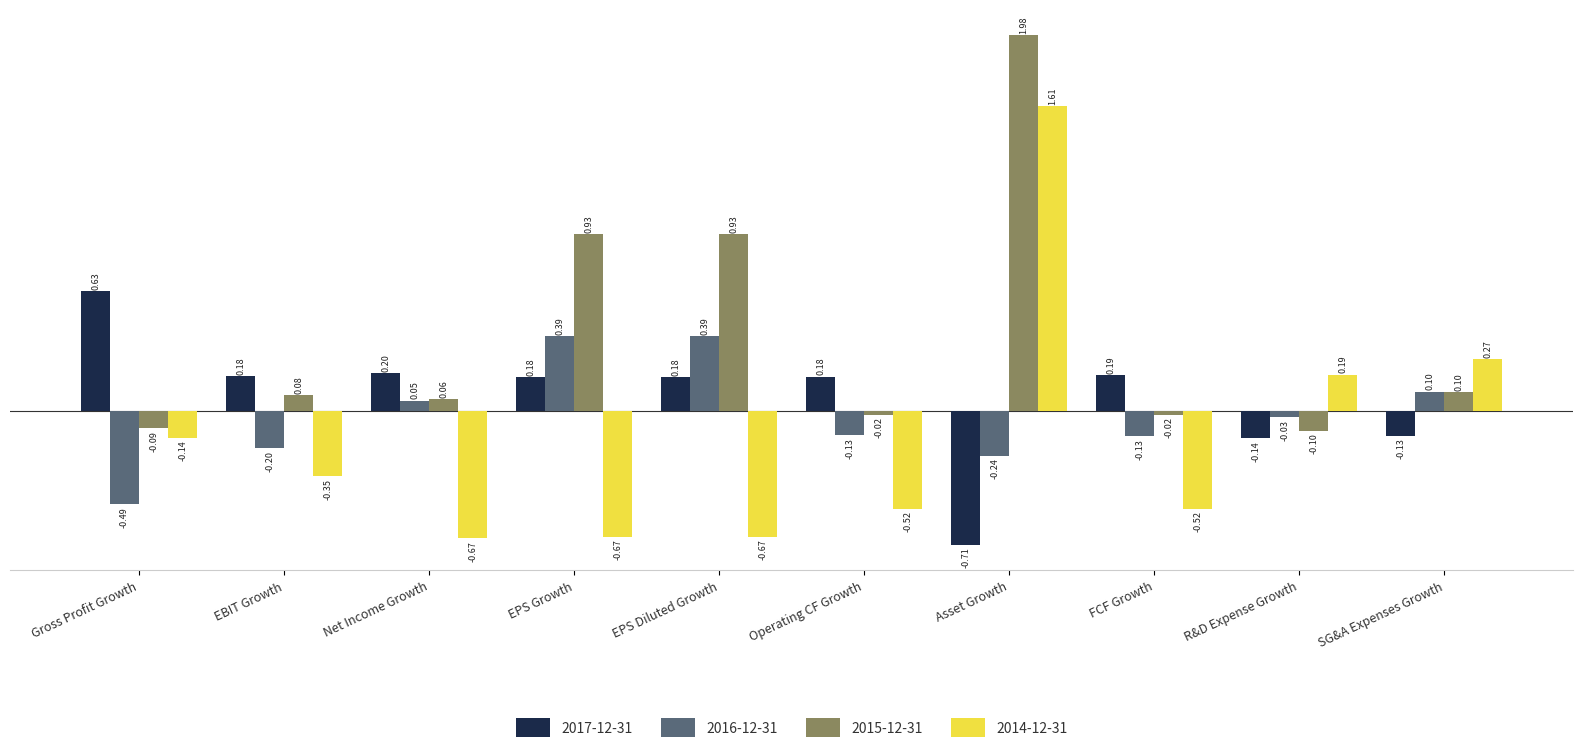

What is the difference between the maximum and minimum values in the 2015-12-31 series?

2.1